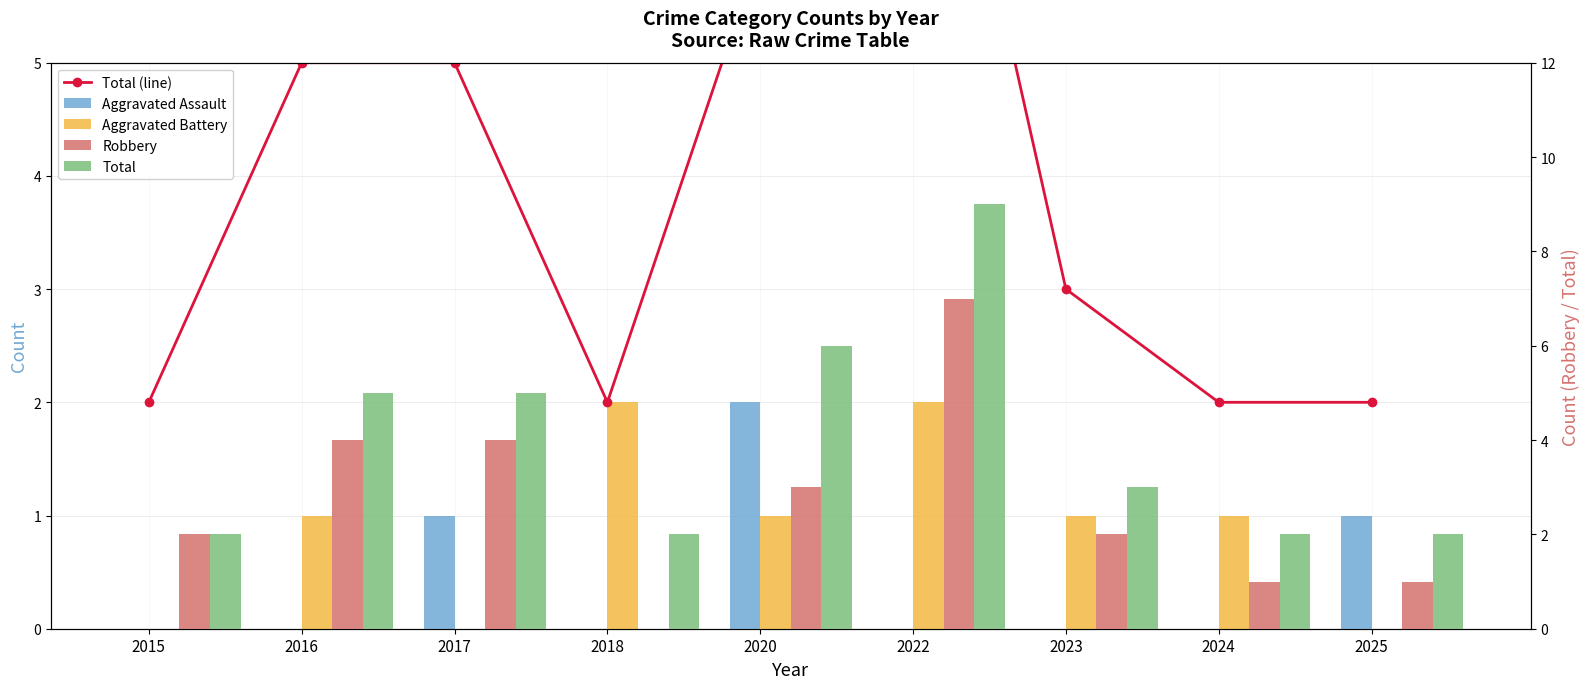

Rank the series by their maximum value, from lowest to highest.

Aggravated Assault, Aggravated Battery, Robbery, Total (line), Total